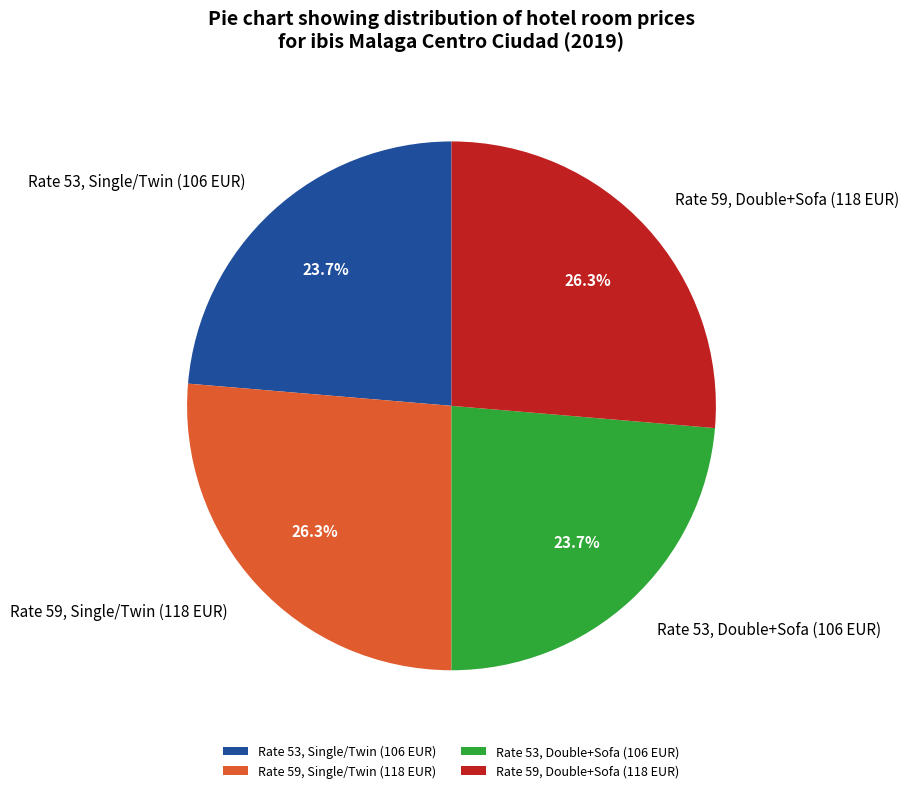

Count the number of slices in the pie.

4